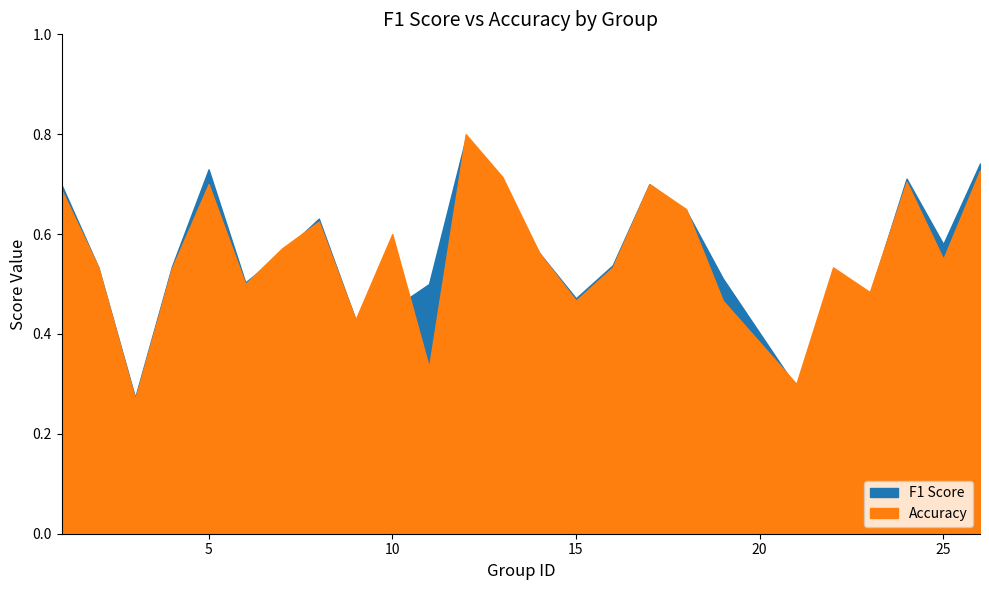

In Accuracy, how many points are higher than both neighbors (excluding endpoints)?

7